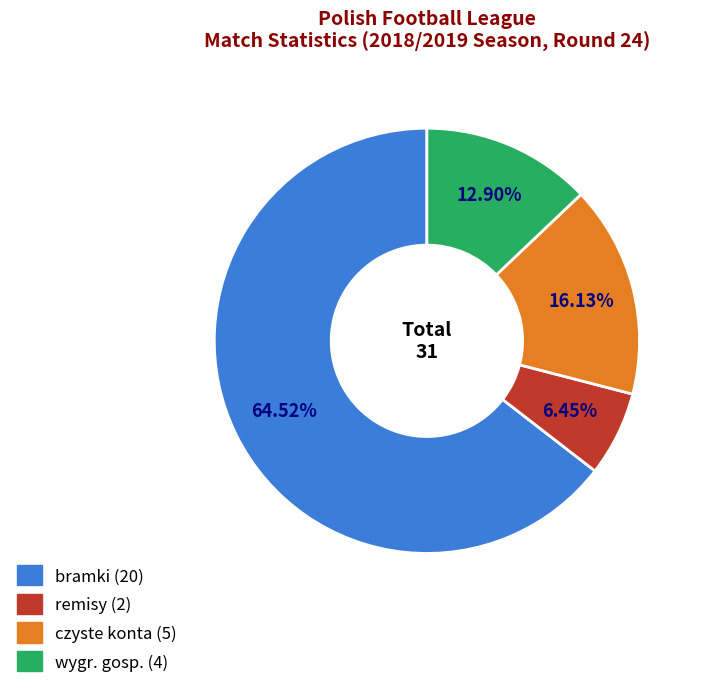

Is there any slice that represents more than half of the pie?

Yes